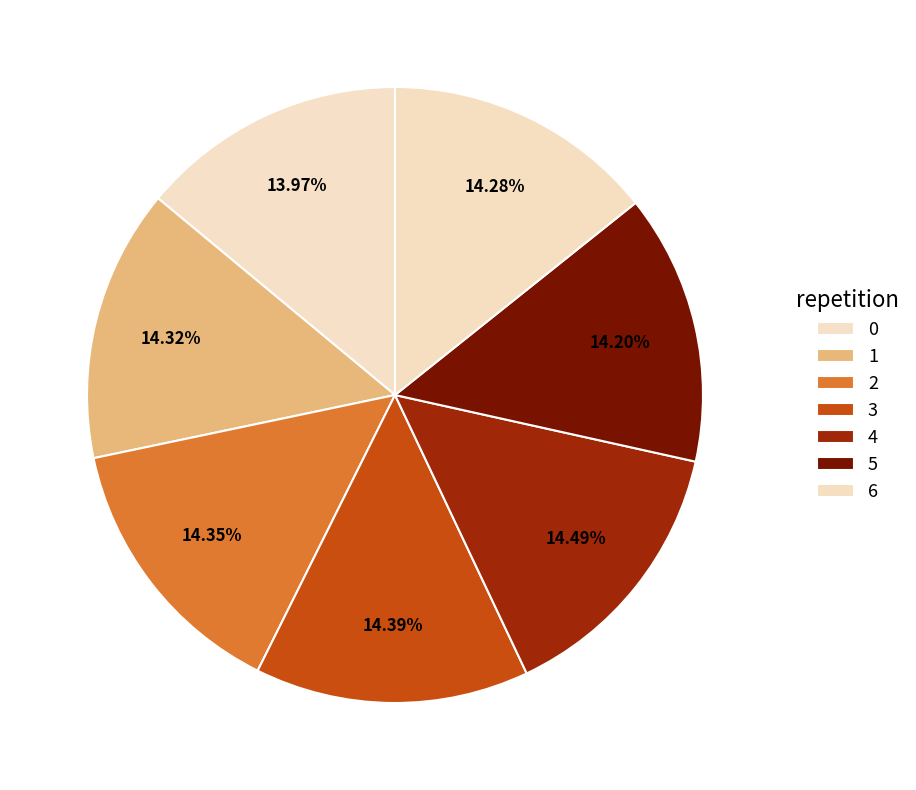

How many segments does this pie chart have?

7